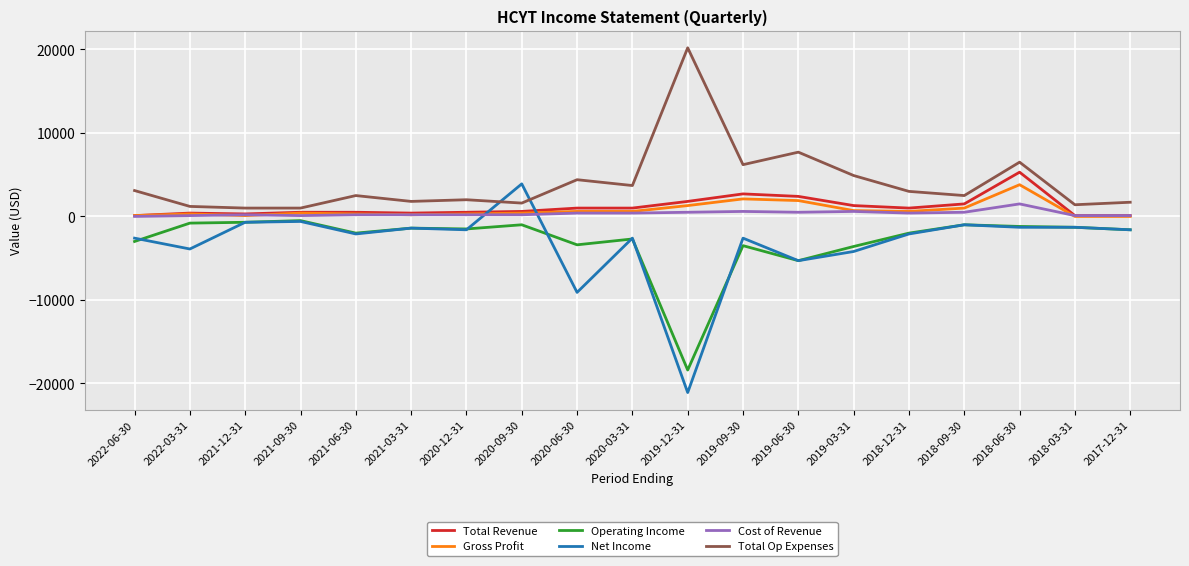

How many lines are shown in the chart?

6